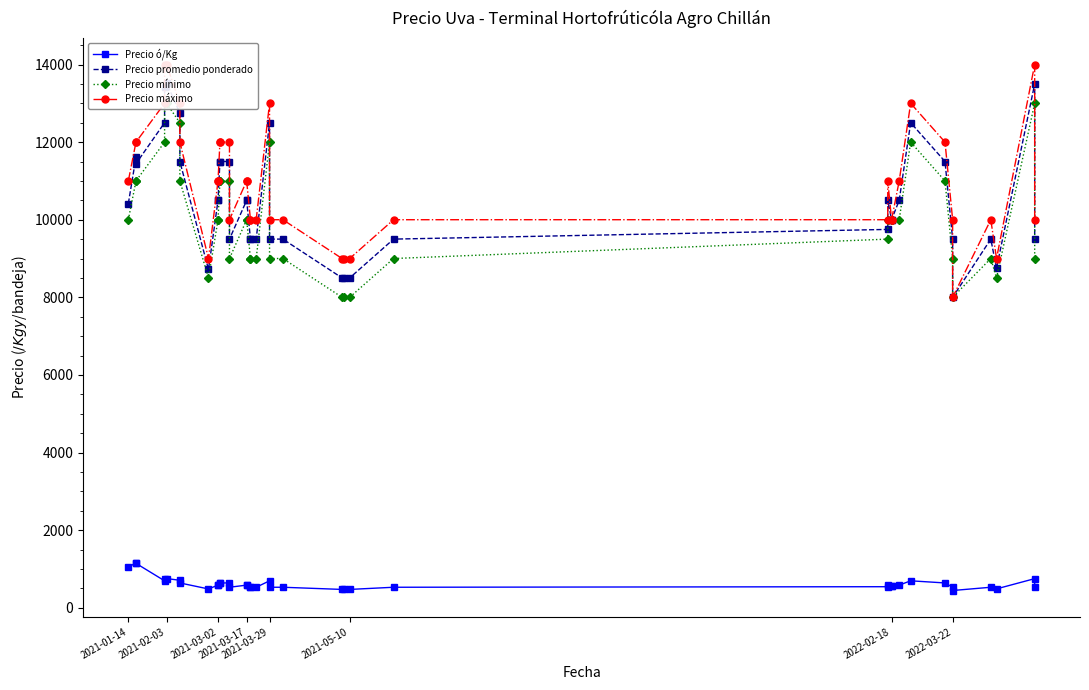

True or false: Precio mínimo and Precio máximo intersect in this chart.

False